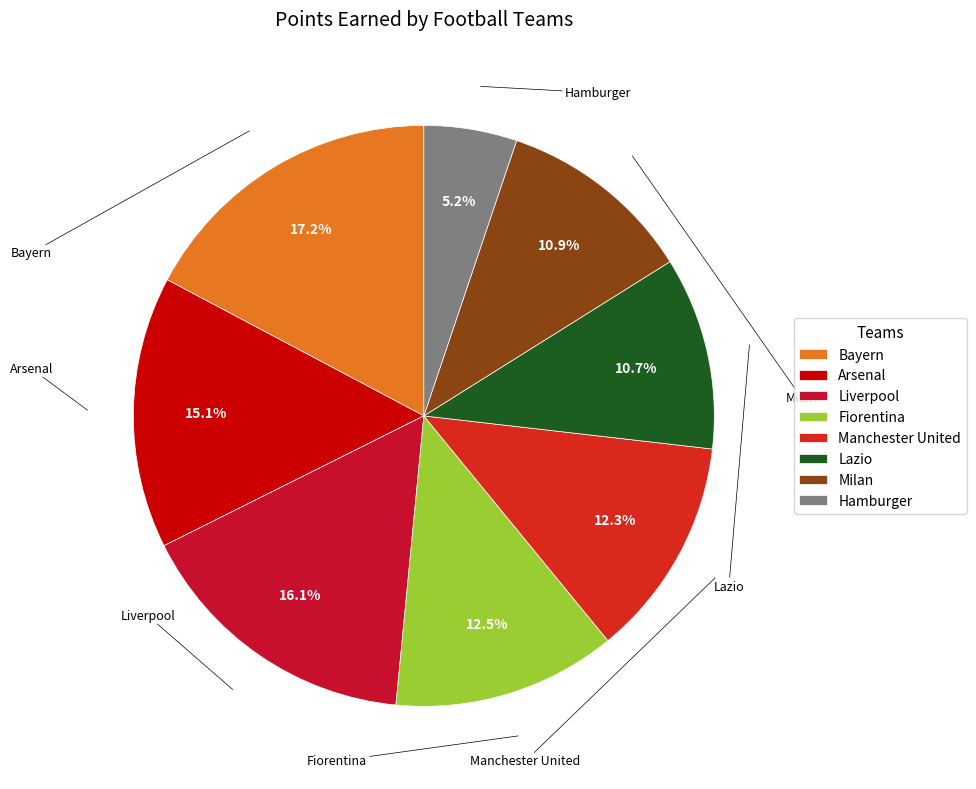

Does Lazio represent more than half of the total?

No